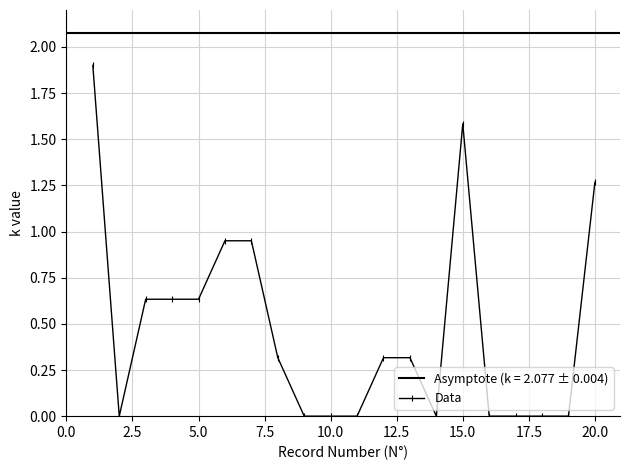

How many interior local valleys (lower than both neighbors) does the data have?

2